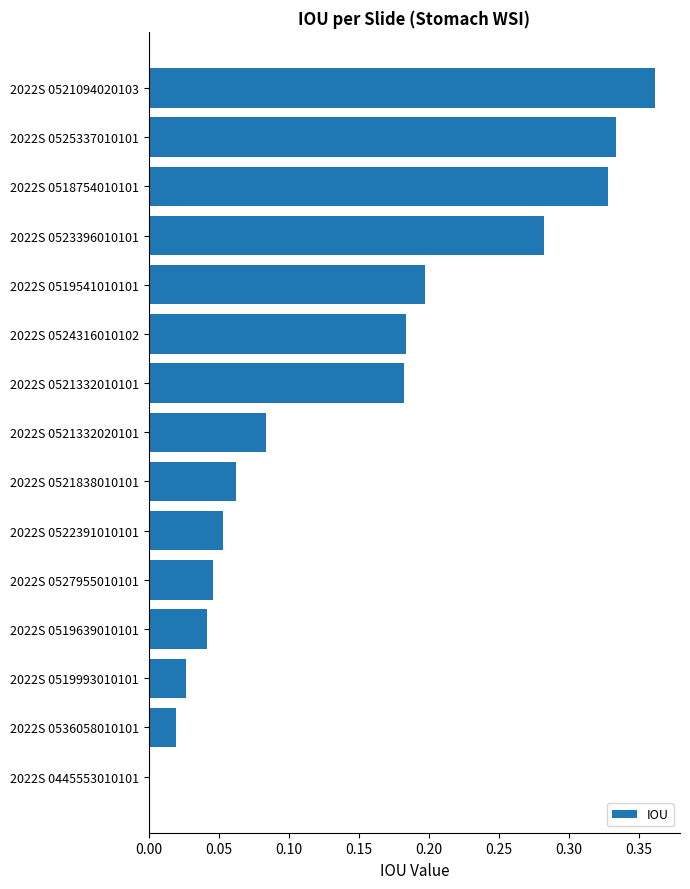

Does the chart contain stacked bars?

No